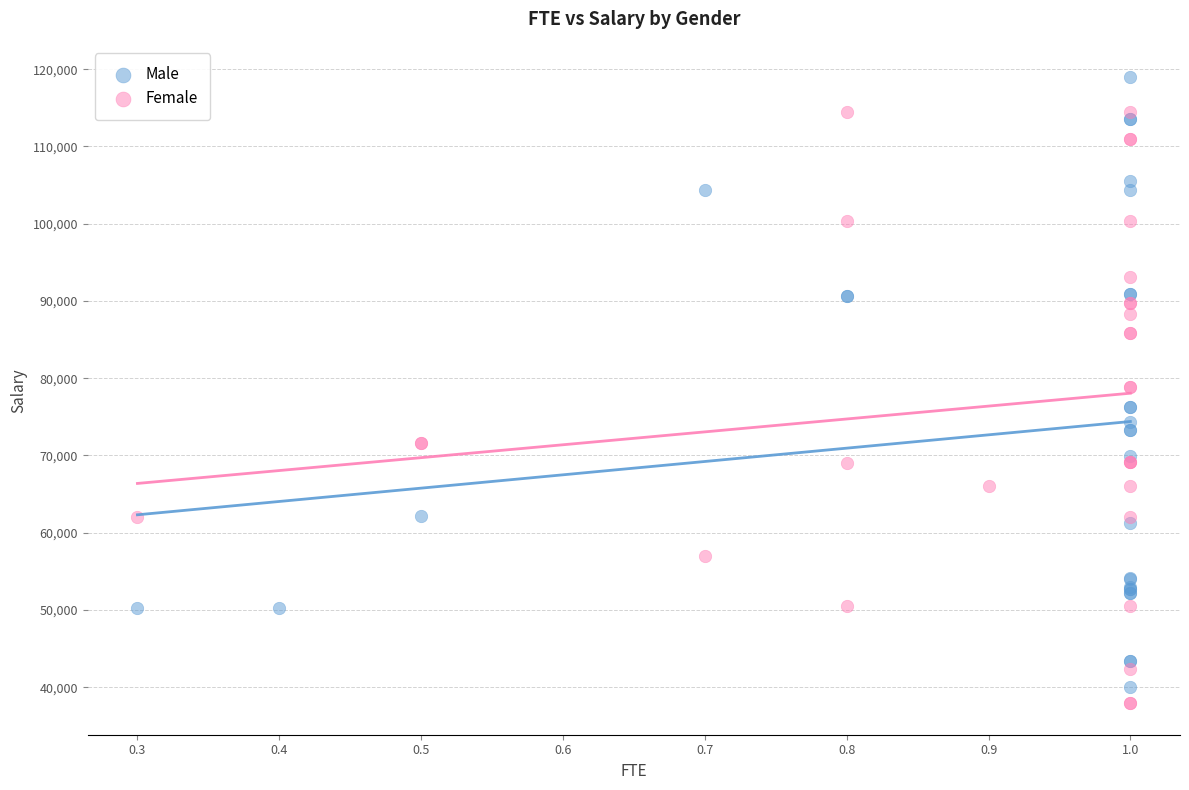

Which series contains the lowest Y value?

Female